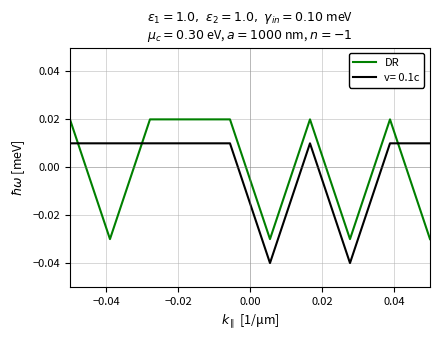

How many lines are shown in the chart?

2